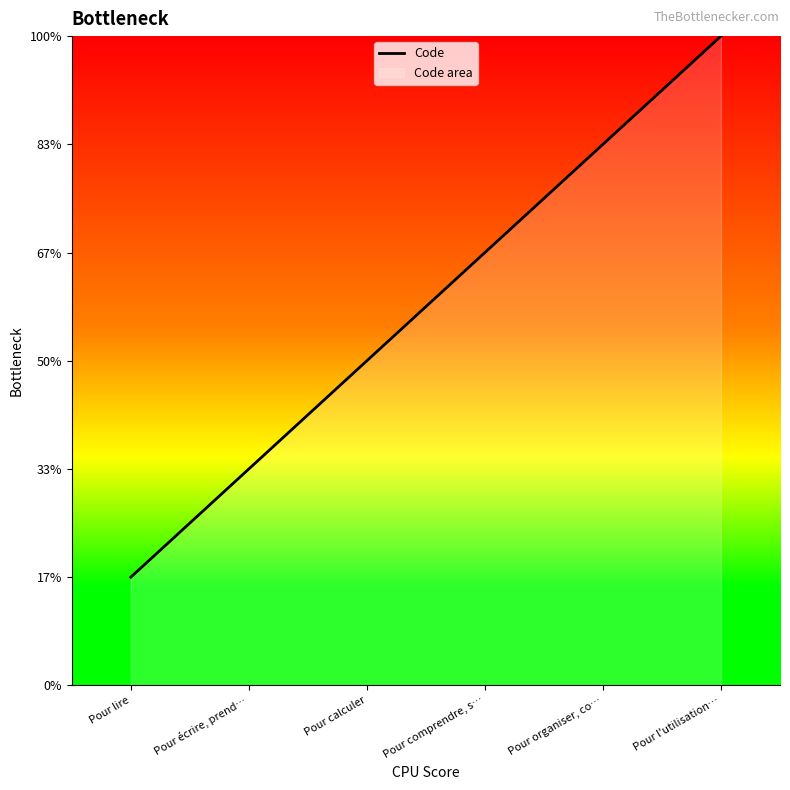

Between Pour lire and Pour comprendre, s…, which is larger?

Pour comprendre, s…